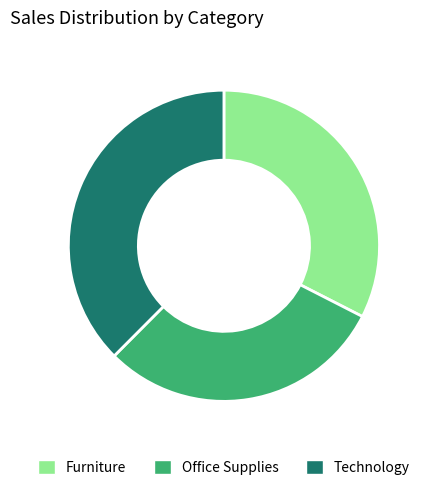

Is it true that Office Supplies is 30% of the pie?

True